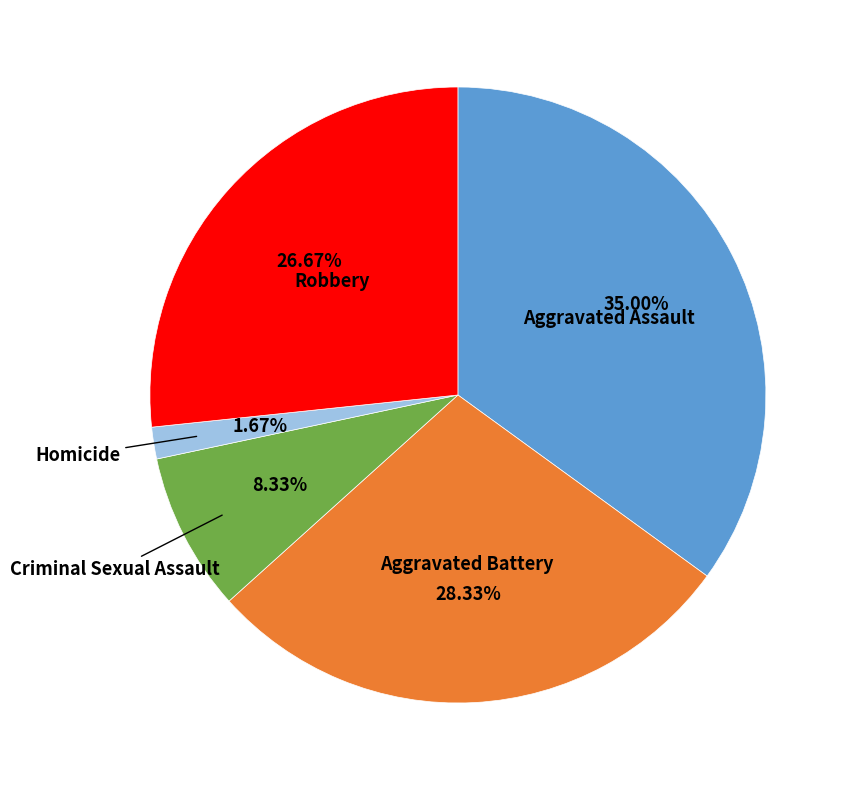

Is there any slice that represents more than half of the pie?

No